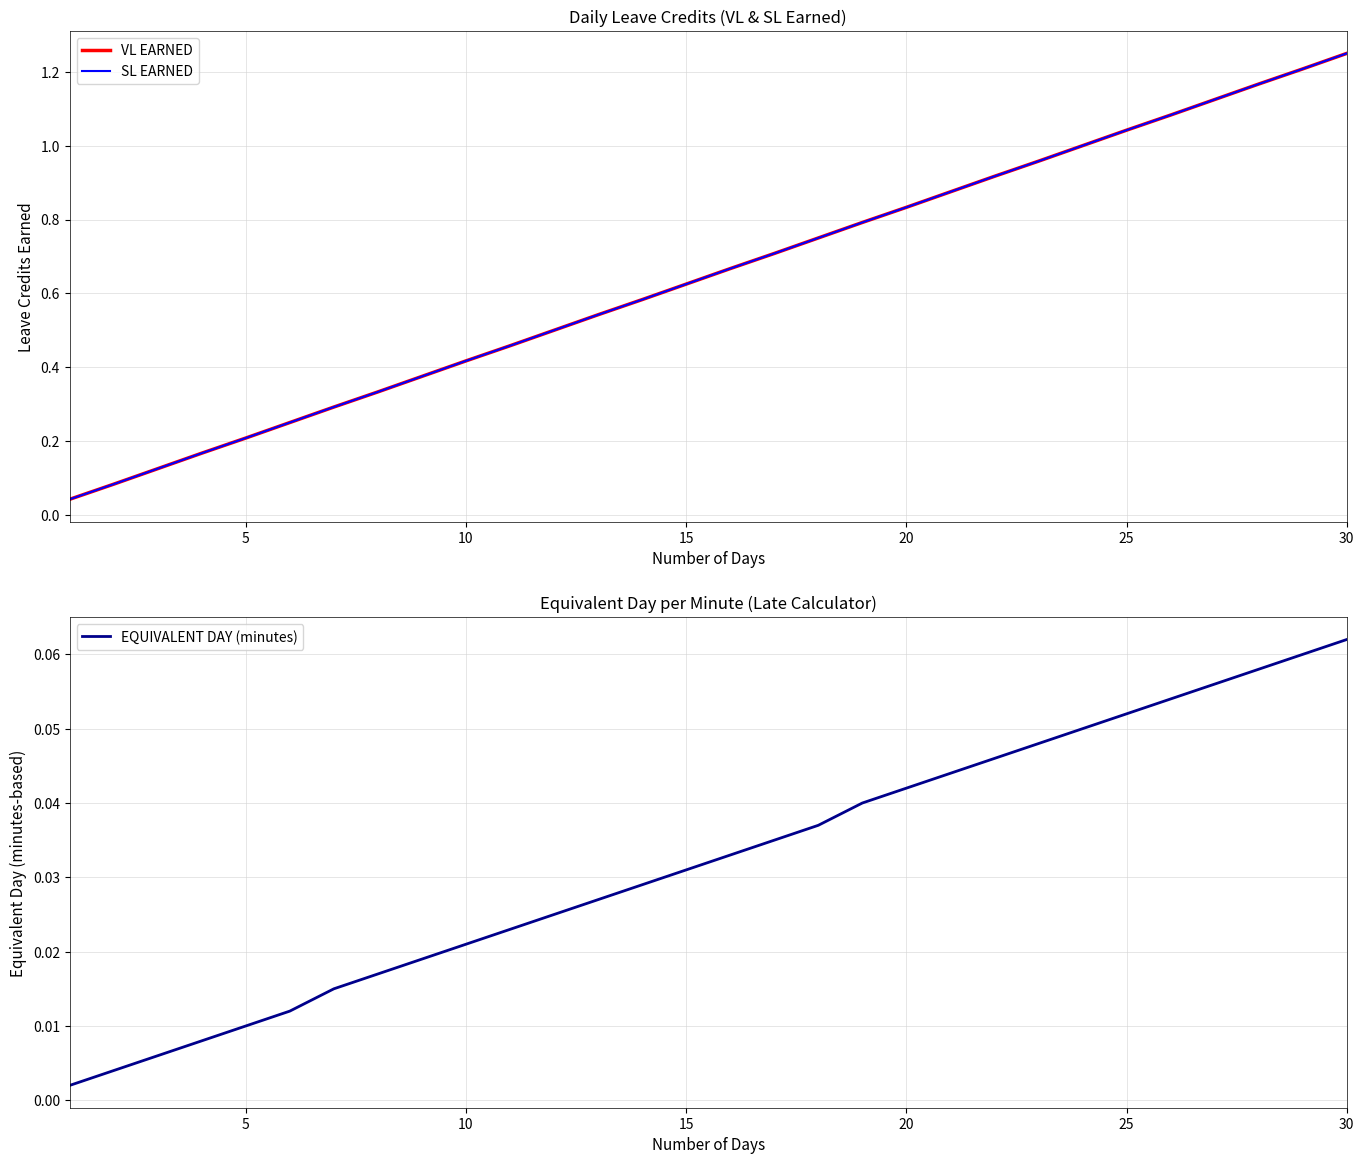

True or false: SL EARNED and VL EARNED intersect in this chart.

False